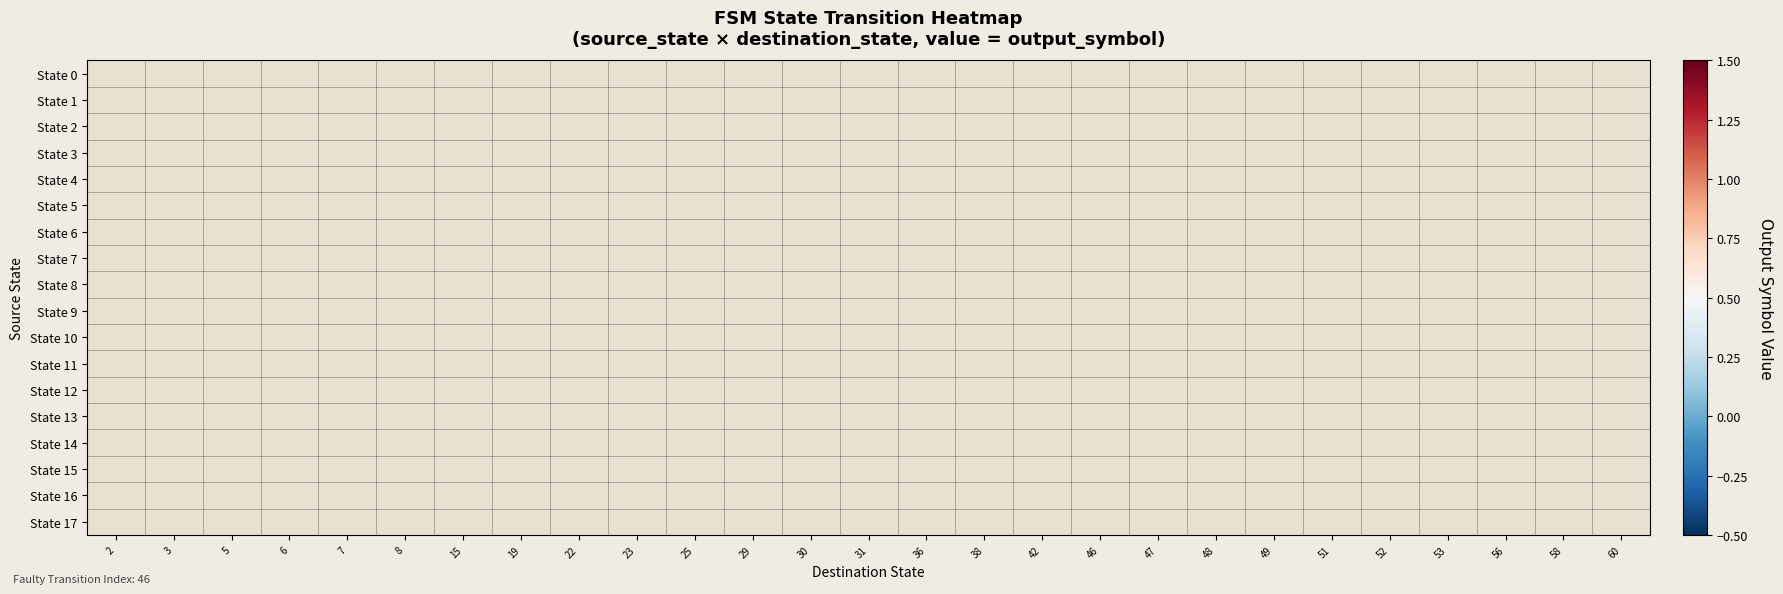

How many distinct data groups are displayed?

18